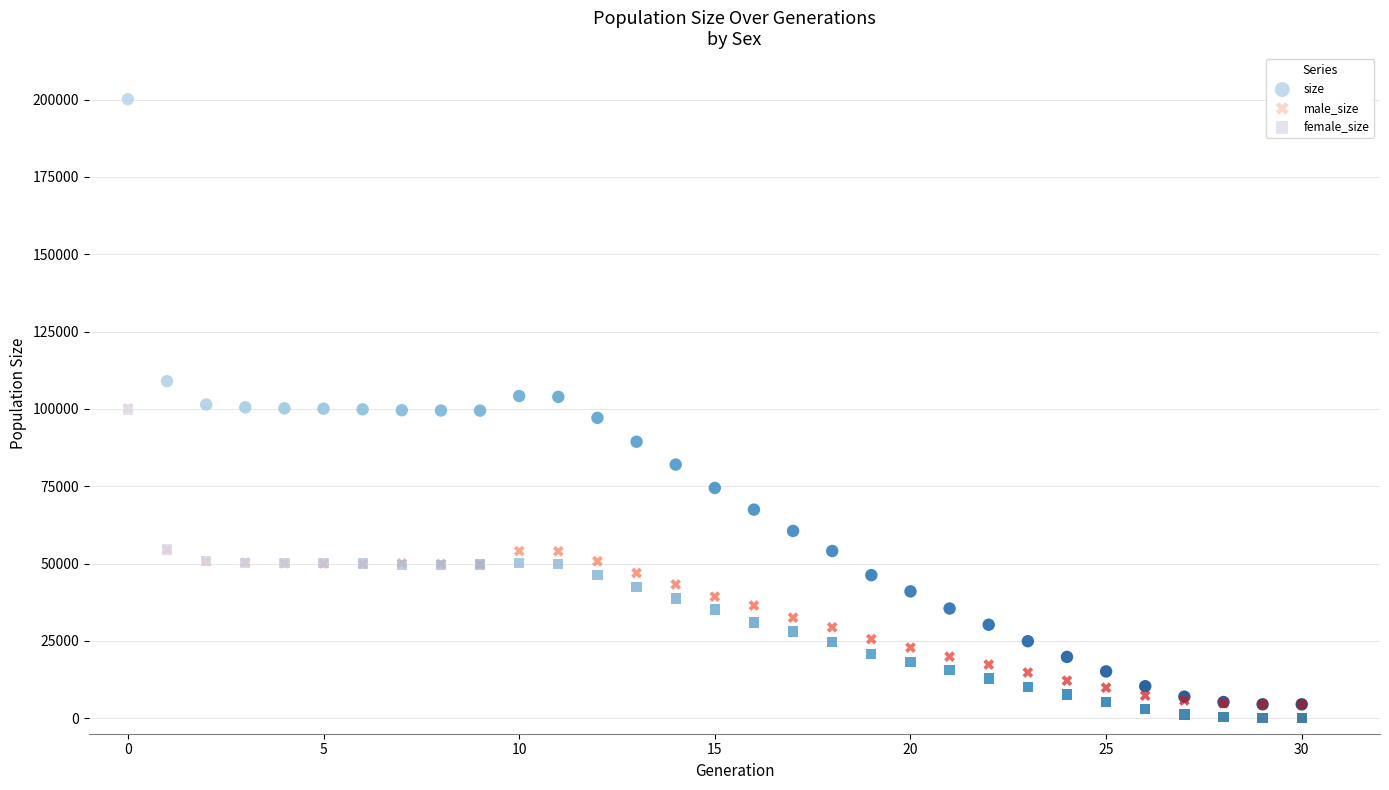

Which series contains the lowest Y value?

female_size